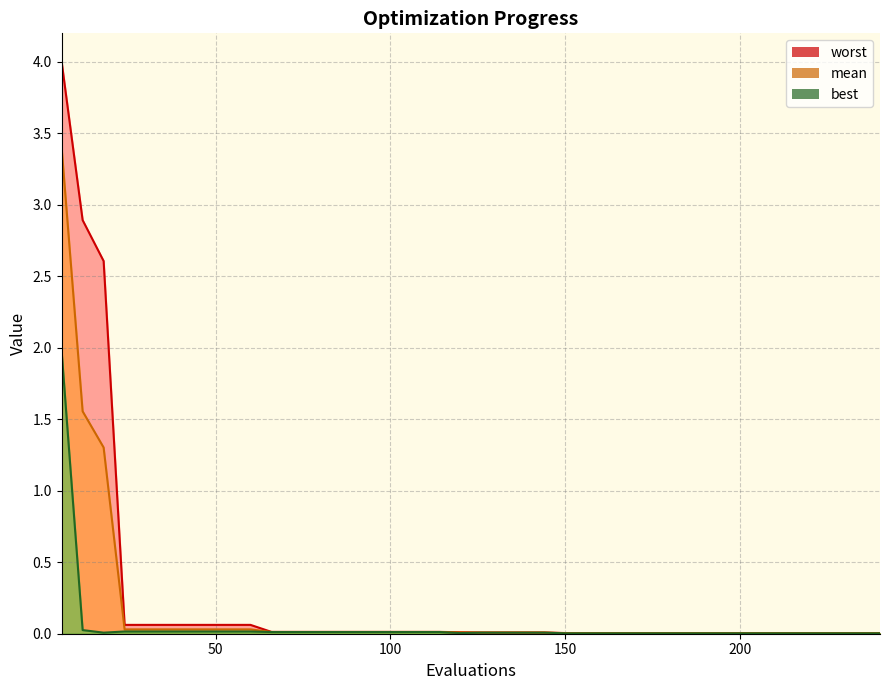

Where is the first local minimum for best?

18